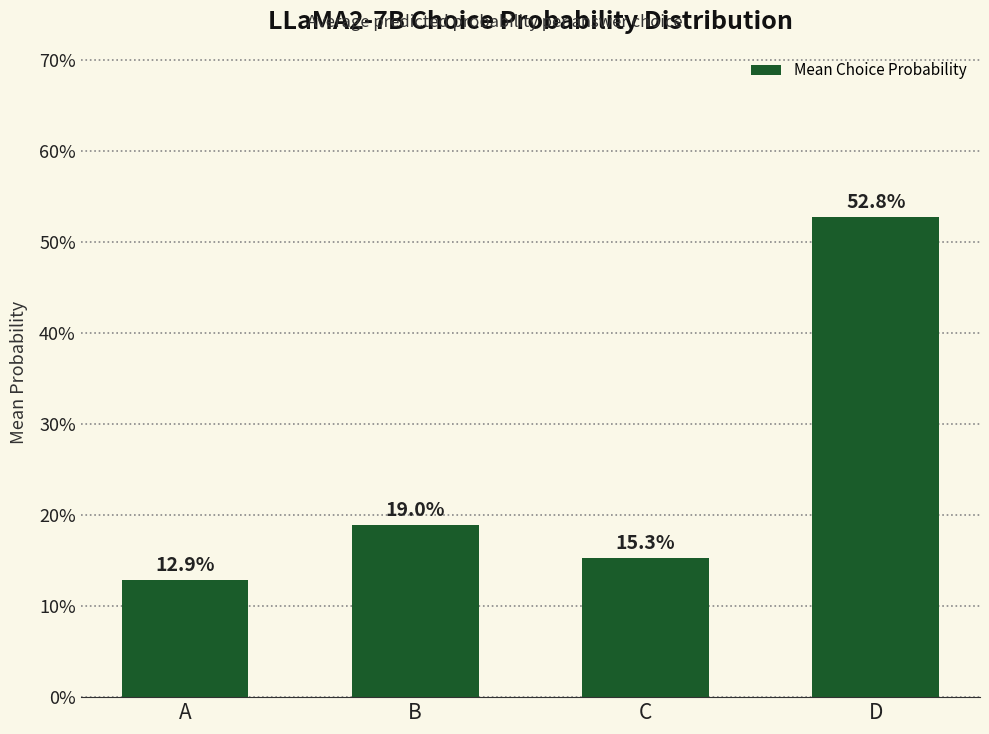

Reading left to right, transcribe all the data shown in this chart.

0.1	0.2	0.2	0.5